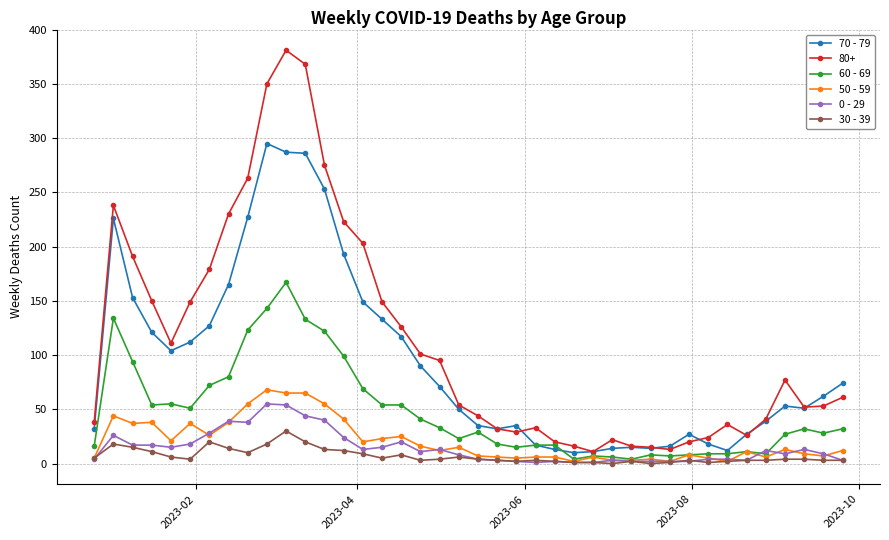

Which series has the widest spread of values?

80+